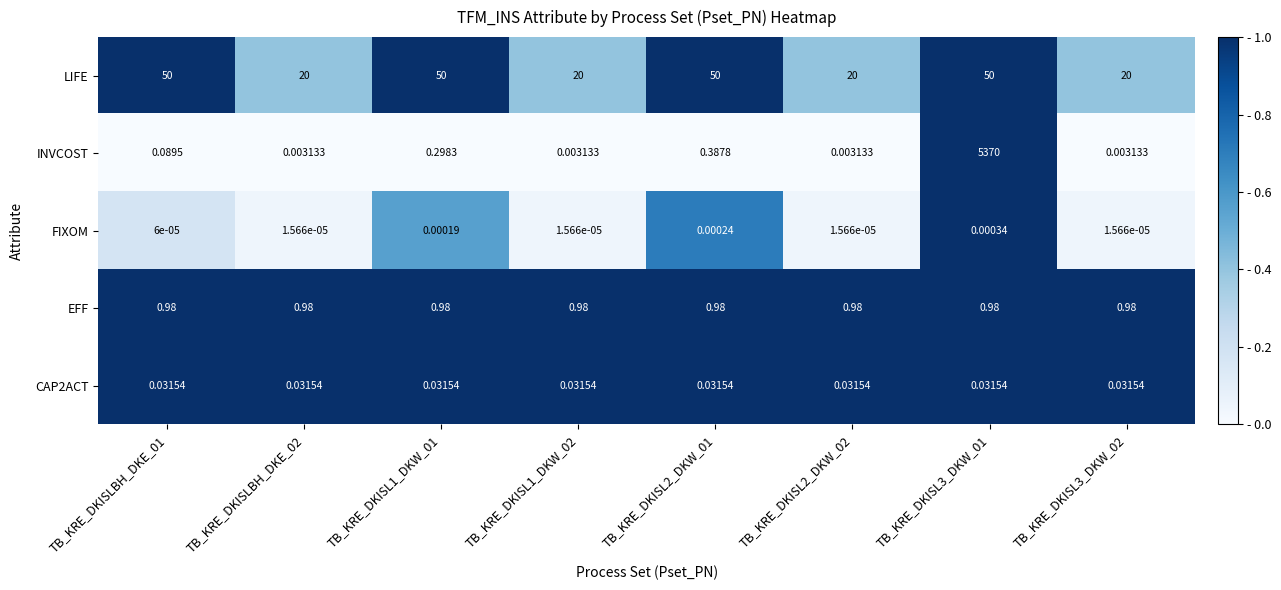

Is the value of FIXOM at TB_KRE_DKISLBH_DKE_02 greater than the value of LIFE at TB_KRE_DKISL1_DKW_01?

No